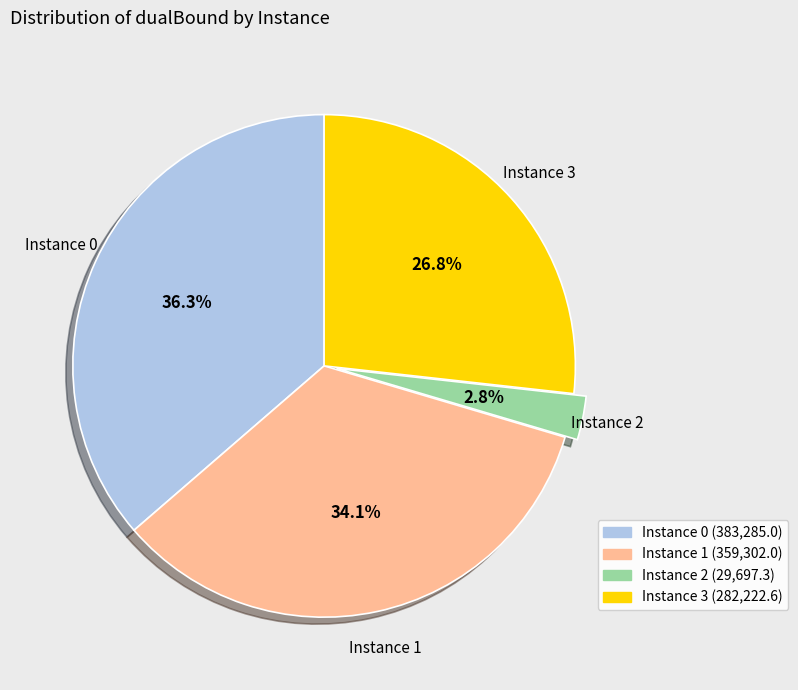

Does any single category account for the majority?

No